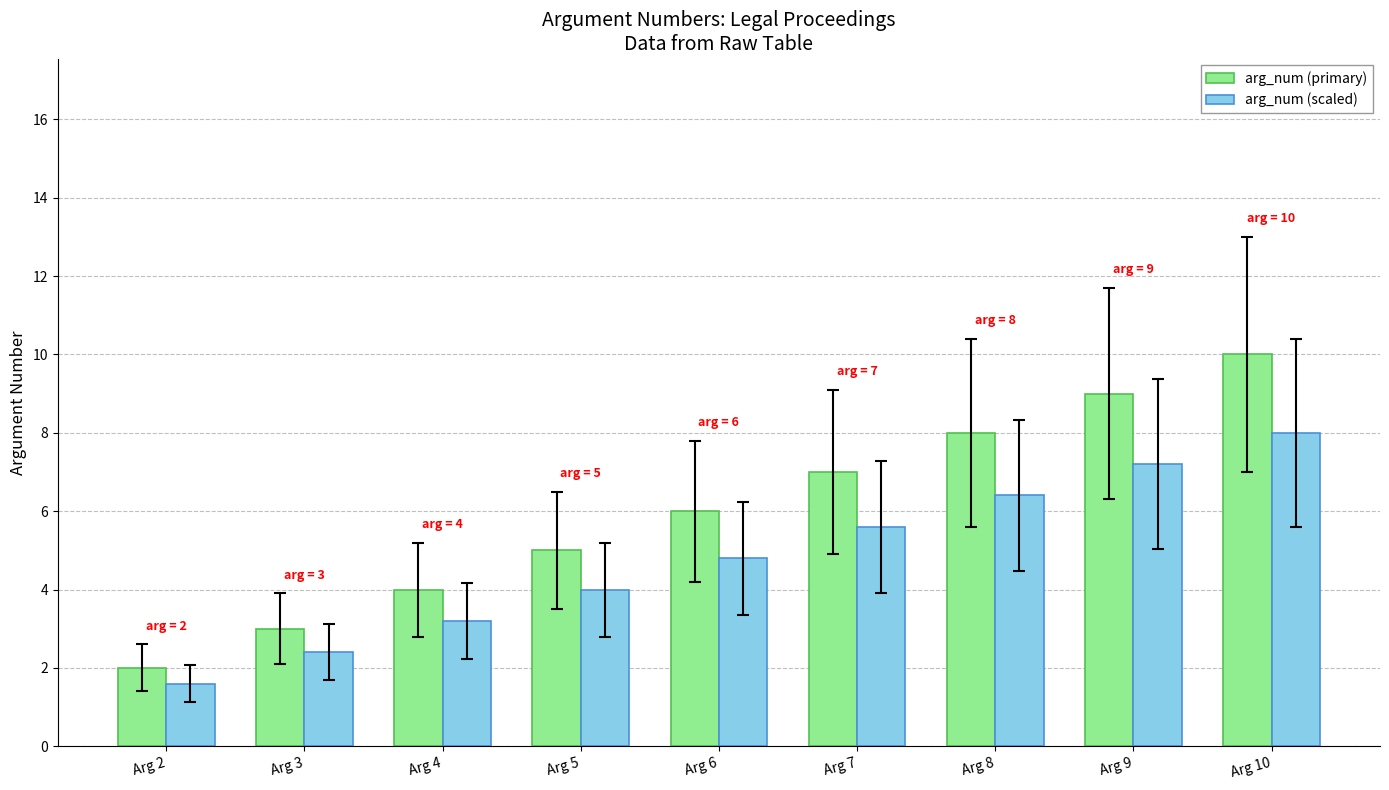

At which category is the sum across all series the highest?

Arg 10